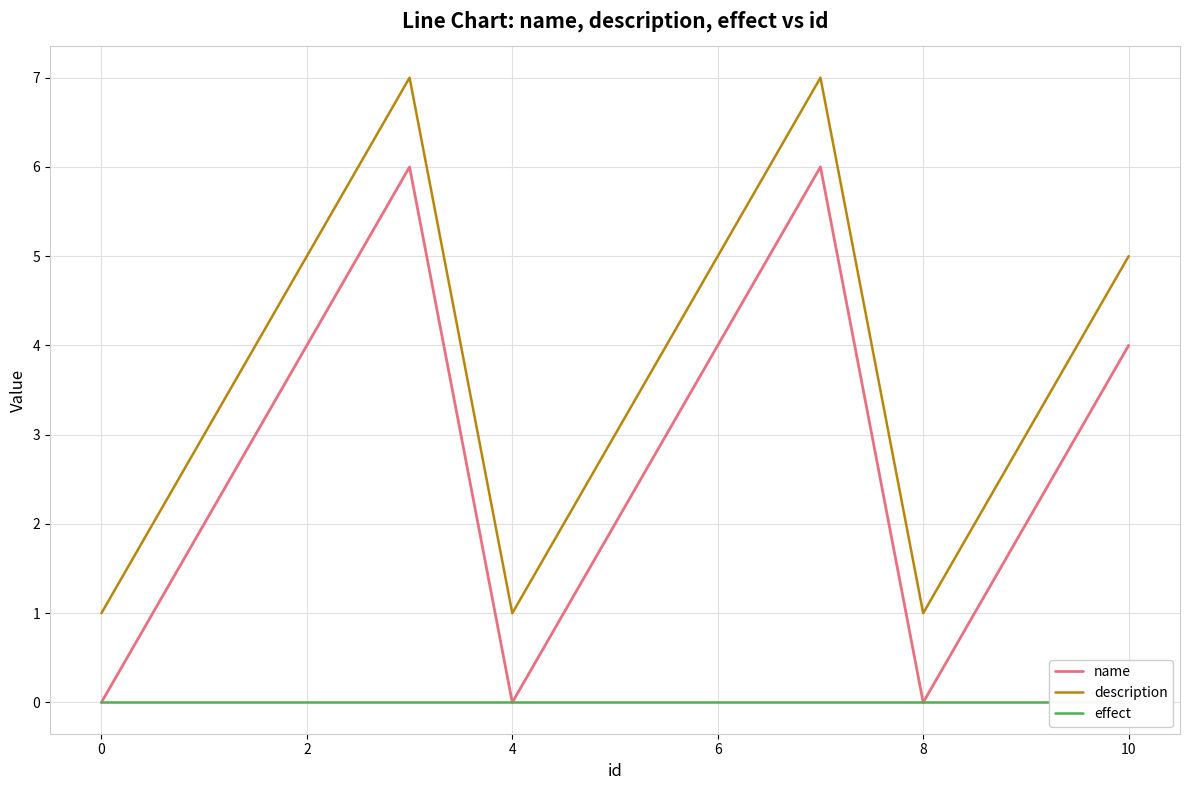

Which series has the largest range (max minus min)?

name